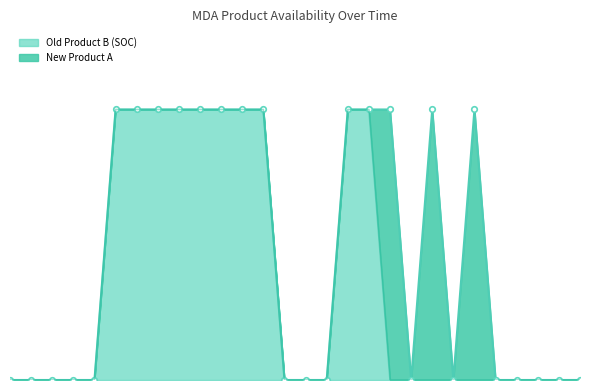

List the labels in order of value, smallest first.

1985, 2000.5, 2001.5, 2002.5, 2003.5, 2012.5, 2013, 2013.5, 2015, 2015.5, 2016, 2016.5, 2017, 2017.01, 2017.5, 2018, 2018.01, 2018.5, 2004.5, 2005.5, 2006.5, 2007.5, 2008.5, 2009.5, 2010.5, 2011.5, 2014, 2014.5